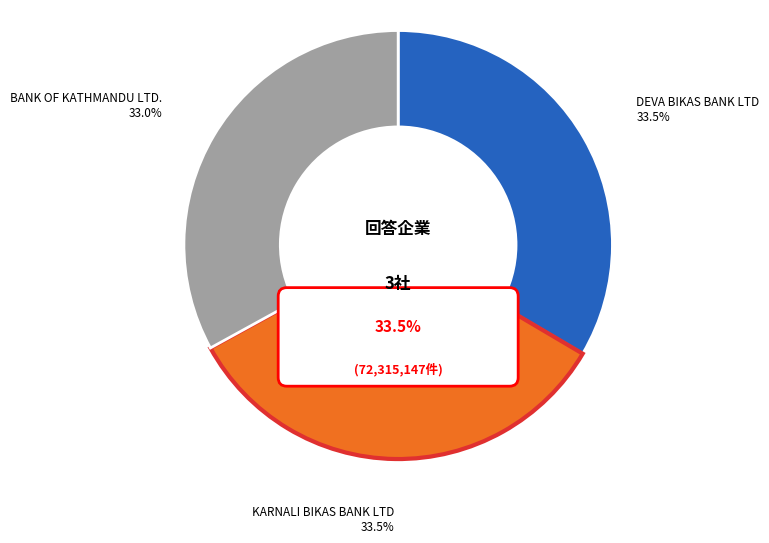

The DEVA BIKAS BANK LTD - #SRDDBL30 - BHALUB slice represents 33% of the pie. True or false?

True